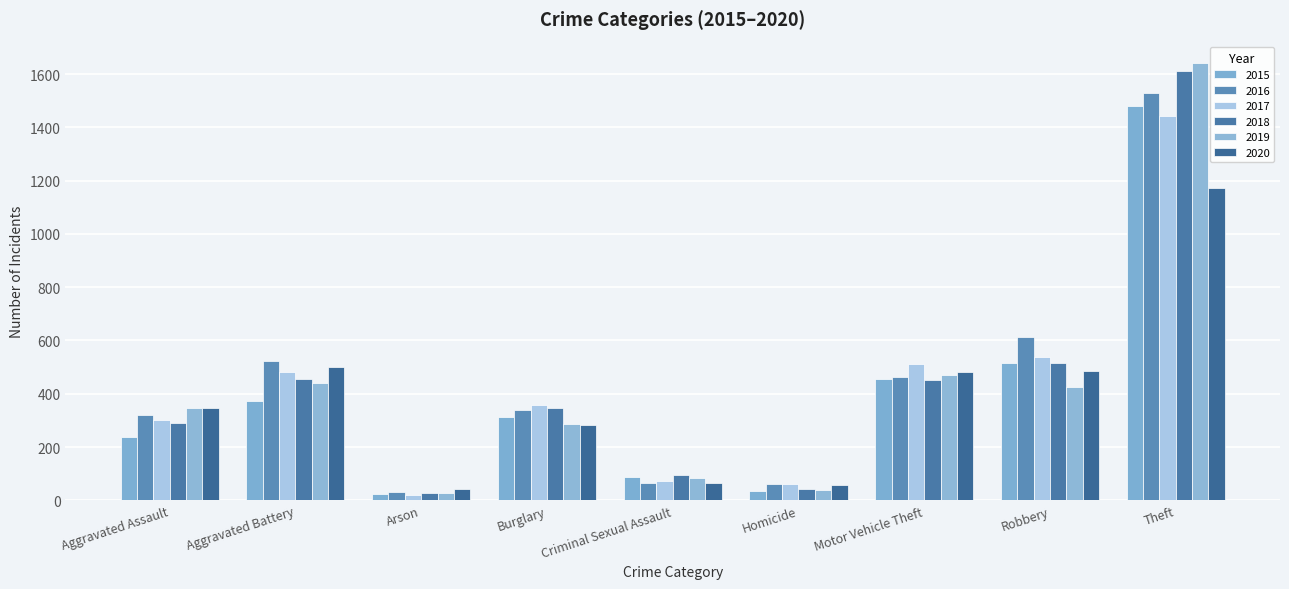

Which series has the largest total across all categories?

2016